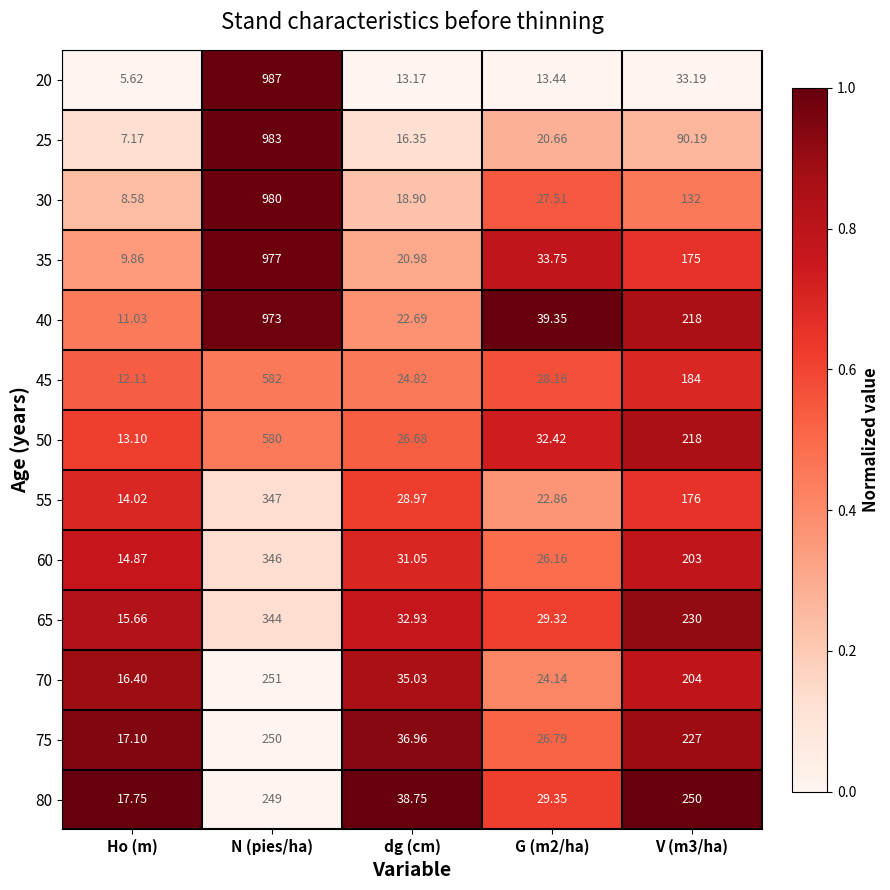

Which series has the largest range (max minus min)?

20